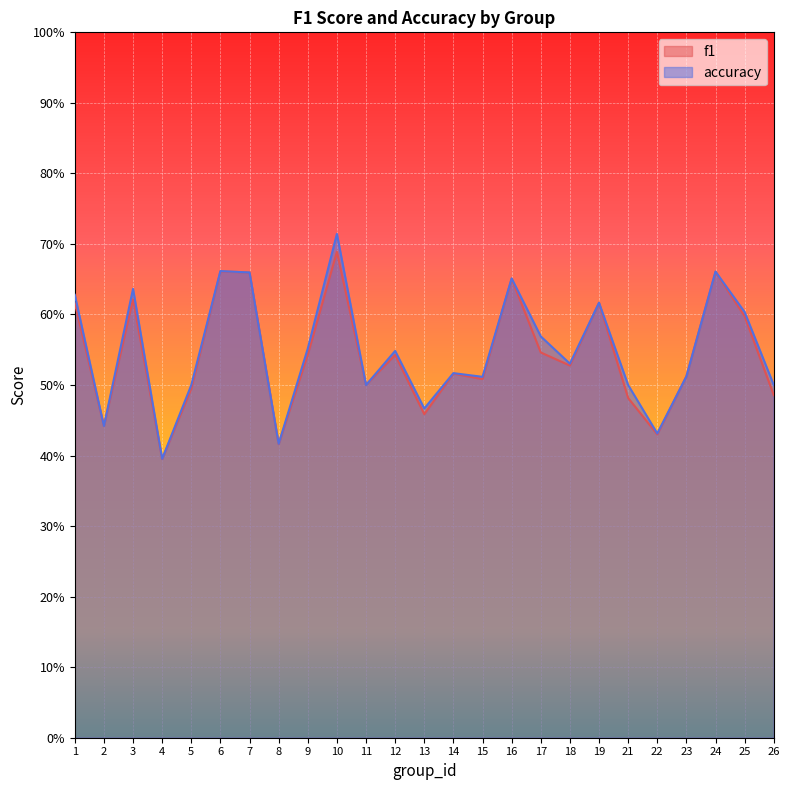

Which series changed the most between 10 and 26?

accuracy